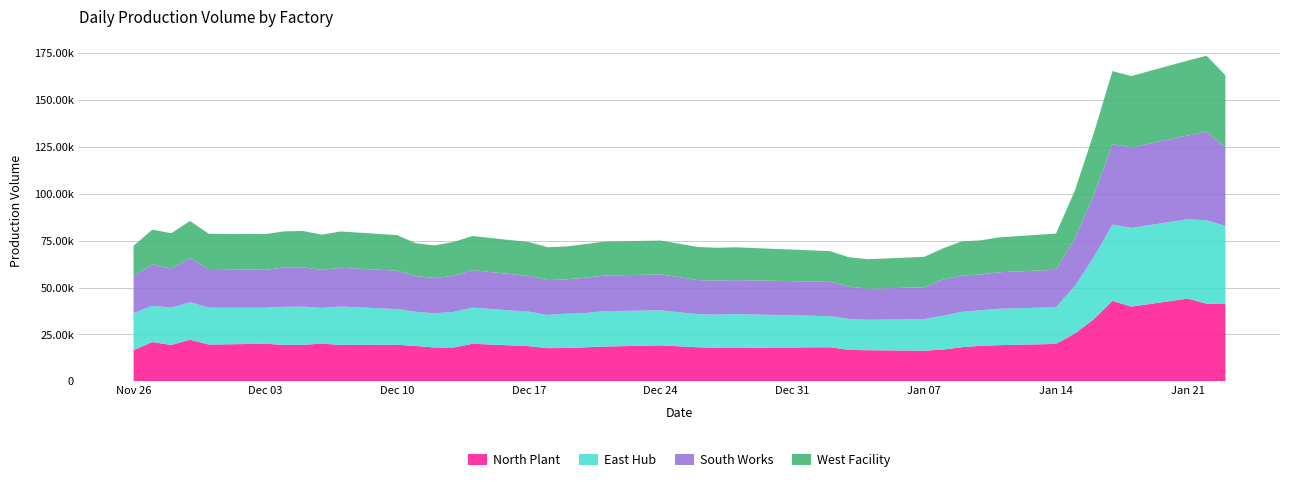

Reading left to right, transcribe all the data shown in this chart.

North Plant: 2018-11-26=16600	2018-11-27=20900	2018-11-28=19350	2018-11-29=22150	2018-11-30=19550	2018-12-03=20000	2018-12-04=19400	2018-12-05=19450	2018-12-06=20050	2018-12-07=19400	2018-12-10=19450	2018-12-11=18800	2018-12-12=18000	2018-12-13=18000	2018-12-14=20000	2018-12-17=18700	2018-12-18=17650	2018-12-19=17750	2018-12-20=18100	2018-12-21=18500	2018-12-24=19150	2018-12-26=18100	2018-12-27=17800	2018-12-28=17750	2019-01-02=18150	2019-01-03=16700	2019-01-04=16550	2019-01-07=16300	2019-01-08=16900	2019-01-09=18150	2019-01-10=18900	2019-01-11=19250	2019-01-14=19900	2019-01-15=25400	2019-01-16=33000	2019-01-17=42900	2019-01-18=39800	2019-01-21=44100	2019-01-22=41350	2019-01-23=41200
East Hub: 2018-11-26=19750	2018-11-27=19350	2018-11-28=19900	2018-11-29=20000	2018-11-30=19700	2018-12-03=19200	2018-12-04=20300	2018-12-05=20350	2018-12-06=19050	2018-12-07=20450	2018-12-10=19050	2018-12-11=18250	2018-12-12=18250	2018-12-13=19000	2018-12-14=19250	2018-12-17=18400	2018-12-18=17700	2018-12-19=18250	2018-12-20=18300	2018-12-21=18900	2018-12-24=18650	2018-12-26=17650	2018-12-27=17750	2018-12-28=18050	2019-01-02=16550	2019-01-03=16550	2019-01-04=16200	2019-01-07=16900	2019-01-08=18050	2019-01-09=18900	2019-01-10=18950	2019-01-11=19450	2019-01-14=19550	2019-01-15=25400	2019-01-16=33000	2019-01-17=40700	2019-01-18=42000	2019-01-21=42300	2019-01-22=44500	2019-01-23=41650
South Works: 2018-11-26=19750	2018-11-27=22000	2018-11-28=20850	2018-11-29=23450	2018-11-30=20650	2018-12-03=20250	2018-12-04=21000	2018-12-05=20900	2018-12-06=20300	2018-12-07=20700	2018-12-10=20450	2018-12-11=19050	2018-12-12=18800	2018-12-13=19300	2018-12-14=20000	2018-12-17=19050	2018-12-18=18600	2018-12-19=18350	2018-12-20=18850	2018-12-21=18950	2018-12-24=19200	2018-12-26=18200	2018-12-27=18150	2018-12-28=18150	2019-01-02=18300	2019-01-03=17300	2019-01-04=16550	2019-01-07=16950	2019-01-08=19300	2019-01-09=19400	2019-01-10=19100	2019-01-11=19450	2019-01-14=20000	2019-01-15=25400	2019-01-16=33000	2019-01-17=42900	2019-01-18=42900	2019-01-21=44700	2019-01-22=47300	2019-01-23=41850
West Facility: 2018-11-26=16150	2018-11-27=18650	2018-11-28=18850	2018-11-29=19900	2018-11-30=18750	2018-12-03=19050	2018-12-04=19250	2018-12-05=19450	2018-12-06=18800	2018-12-07=19350	2018-12-10=19000	2018-12-11=17500	2018-12-12=17400	2018-12-13=18000	2018-12-14=18200	2018-12-17=18100	2018-12-18=17550	2018-12-19=17550	2018-12-20=17900	2018-12-21=18150	2018-12-24=18050	2018-12-26=17650	2018-12-27=17500	2018-12-28=17500	2019-01-02=16400	2019-01-03=15600	2019-01-04=15800	2019-01-07=16200	2019-01-08=16650	2019-01-09=18150	2019-01-10=18200	2019-01-11=18650	2019-01-14=19300	2019-01-15=25400	2019-01-16=33000	2019-01-17=38950	2019-01-18=38100	2019-01-21=39950	2019-01-22=40500	2019-01-23=38550